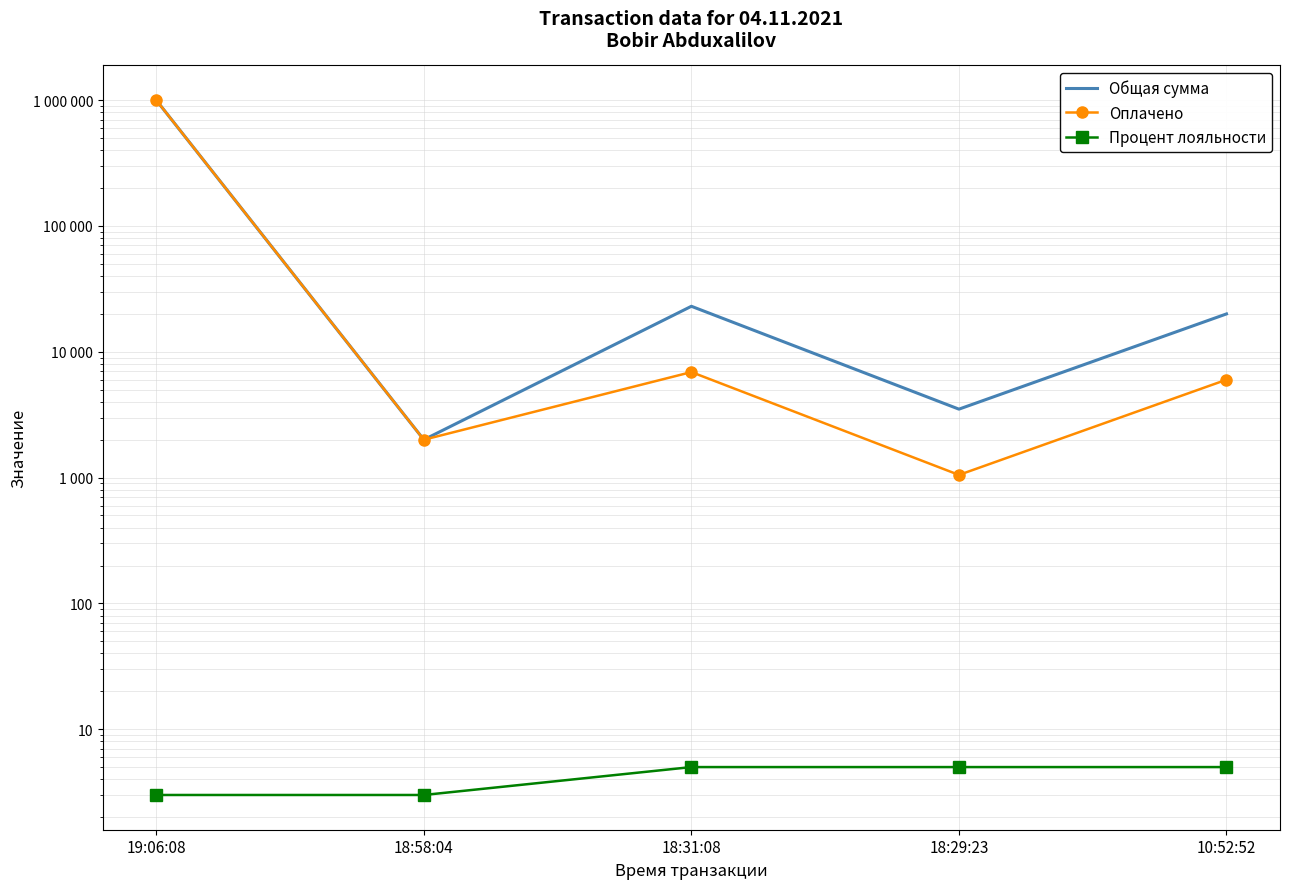

What is the approximate value of Общая сумма at 18:31:08, to the nearest 100?

23000